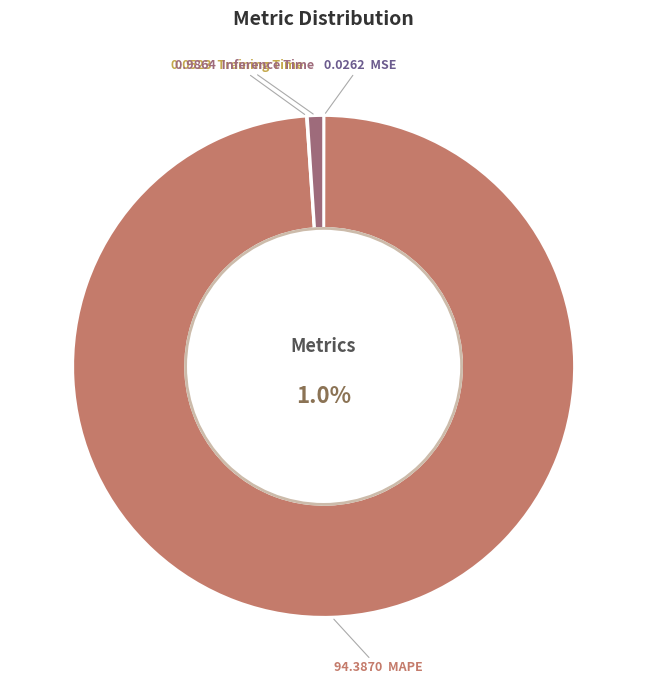

To the nearest percent, what portion does MAPE represent?

99%